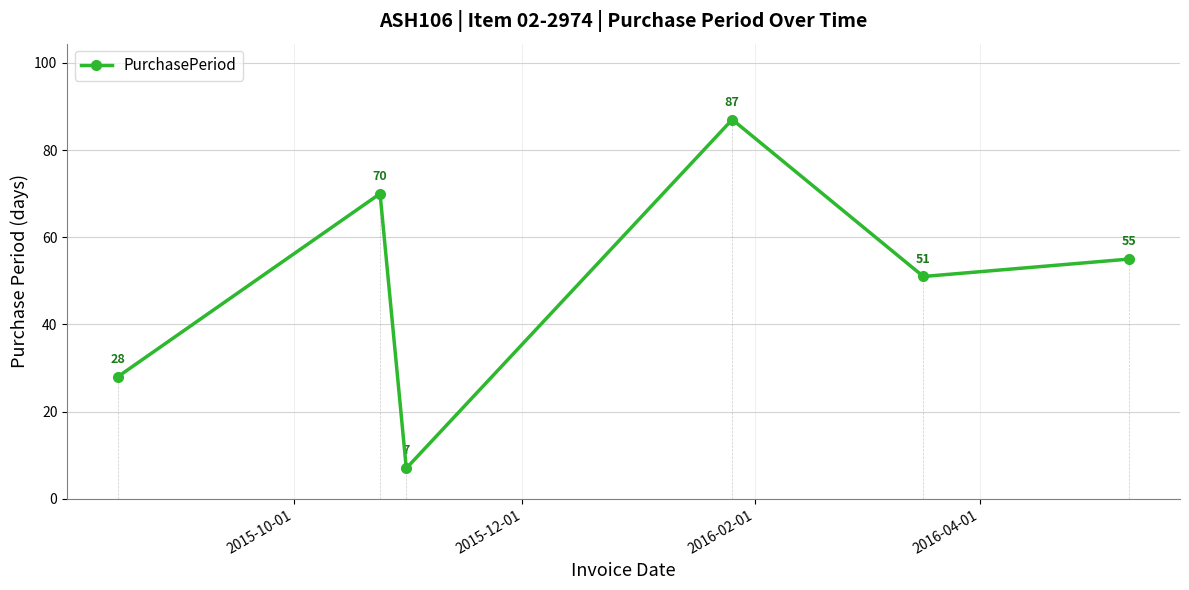

What is the value of the PurchasePeriod point at the 1st from the left?

28